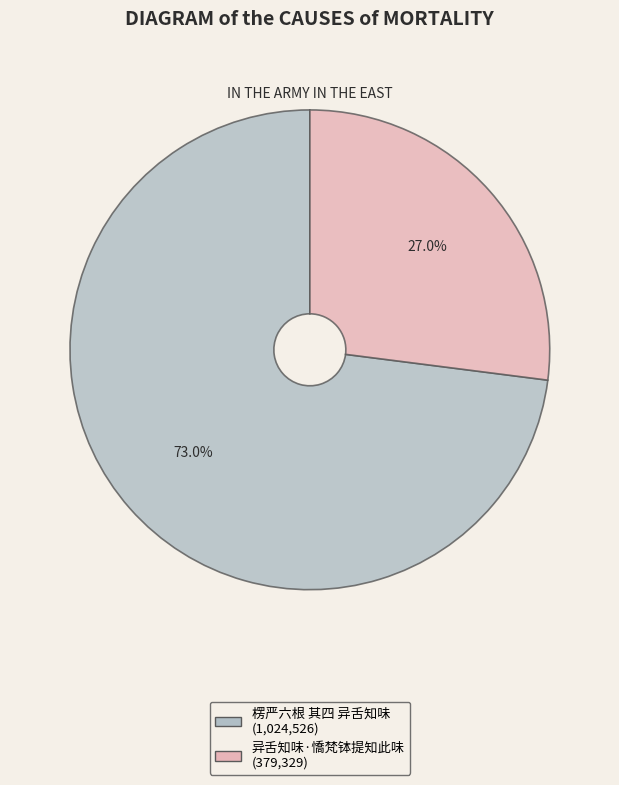

Which has a higher value, 异舌知味·憍梵钵提知此味 or 楞严六根 其四 异舌知味?

楞严六根 其四 异舌知味